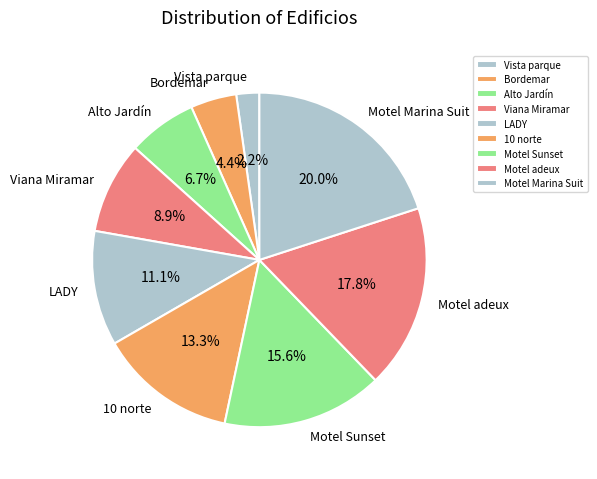

Approximately how many times larger is the value at 10 norte compared to Vista parque?

6.0